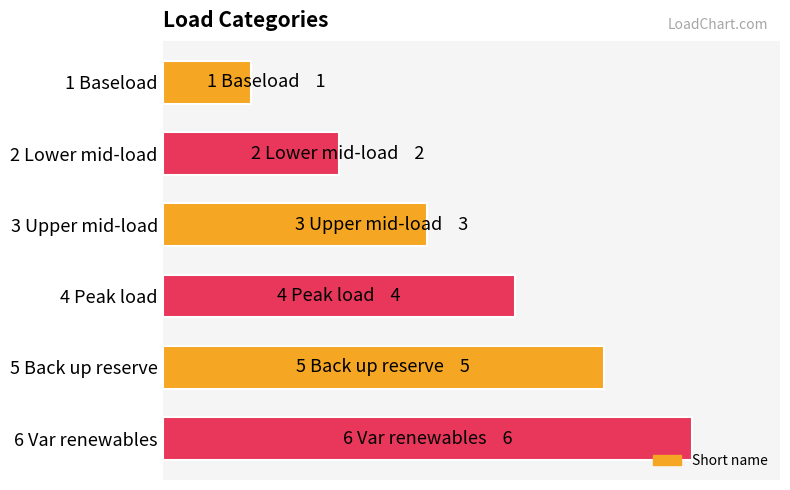

Does the chart contain any negative values?

No